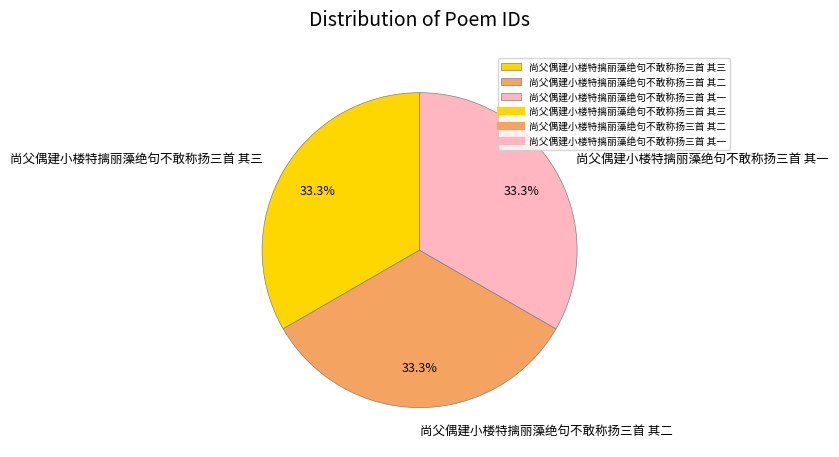

Combined, what portion of the pie is 尚父偶建小楼特摛丽藻绝句不敢称扬三首 其三 and 尚父偶建小楼特摛丽藻绝句不敢称扬三首 其一?

66.7%